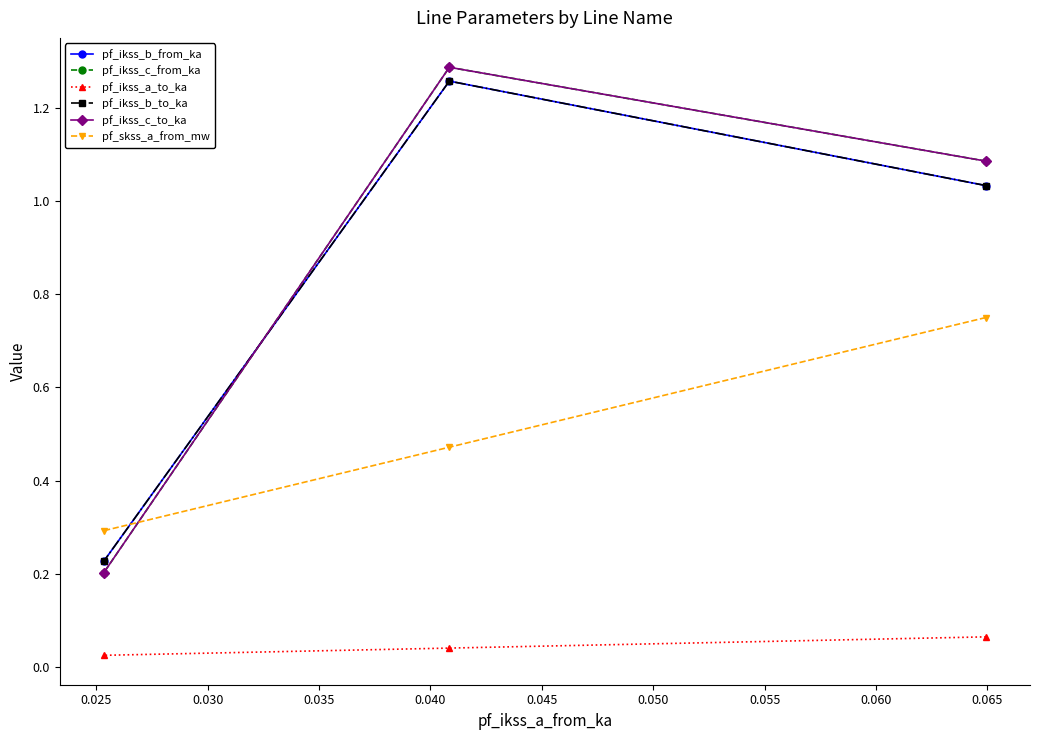

How many lines are shown in the chart?

6